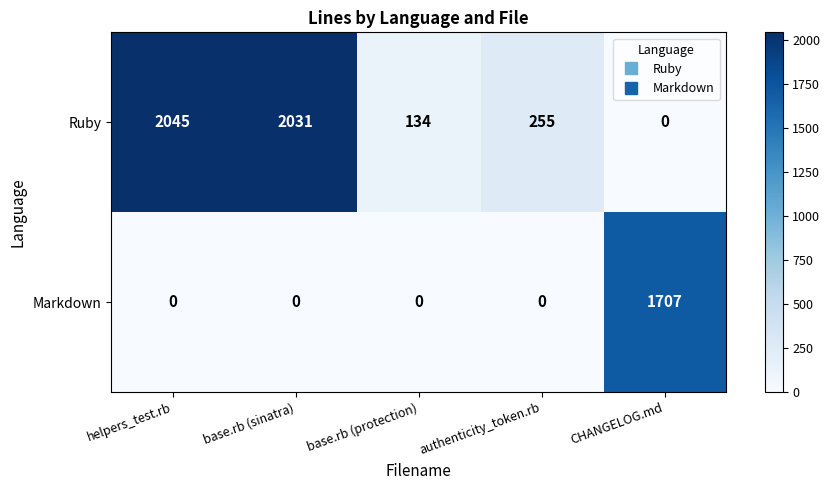

The value of Ruby at CHANGELOG.md is 1243. True or false?

False